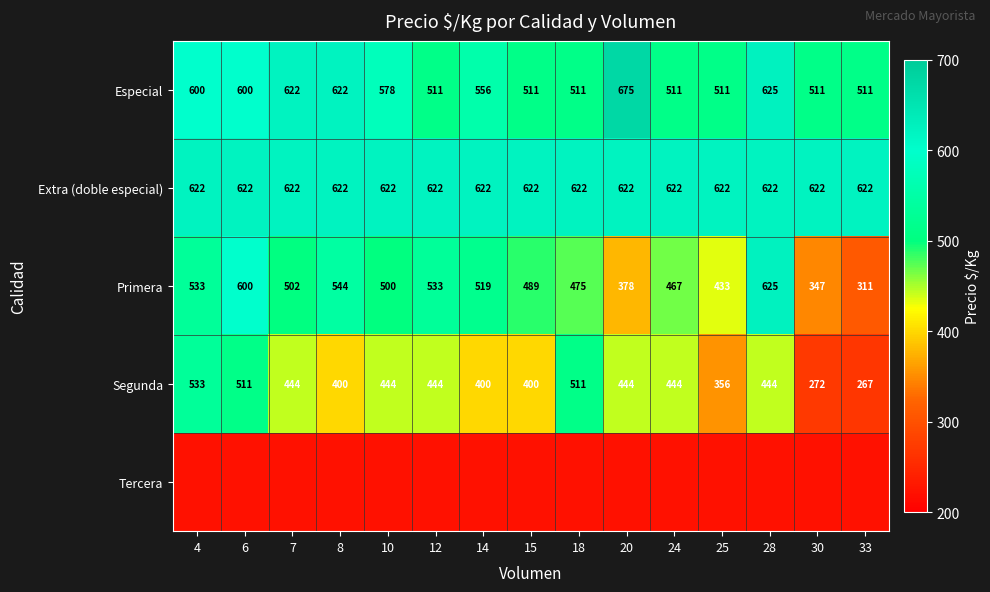

At which category is the sum across all series the highest?

6